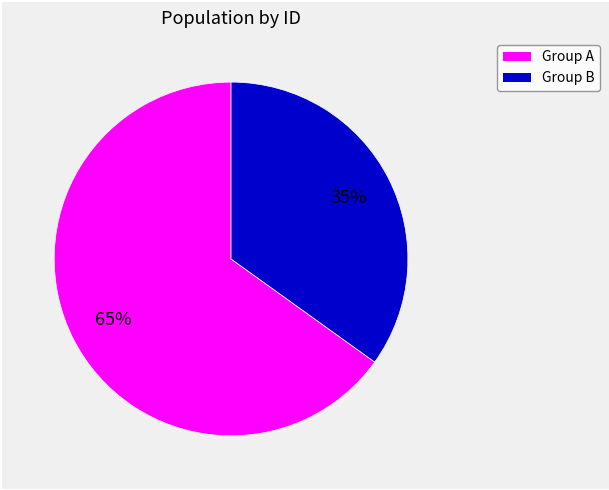

To the nearest percent, what is the difference between the largest and smallest slice percentages?

30%